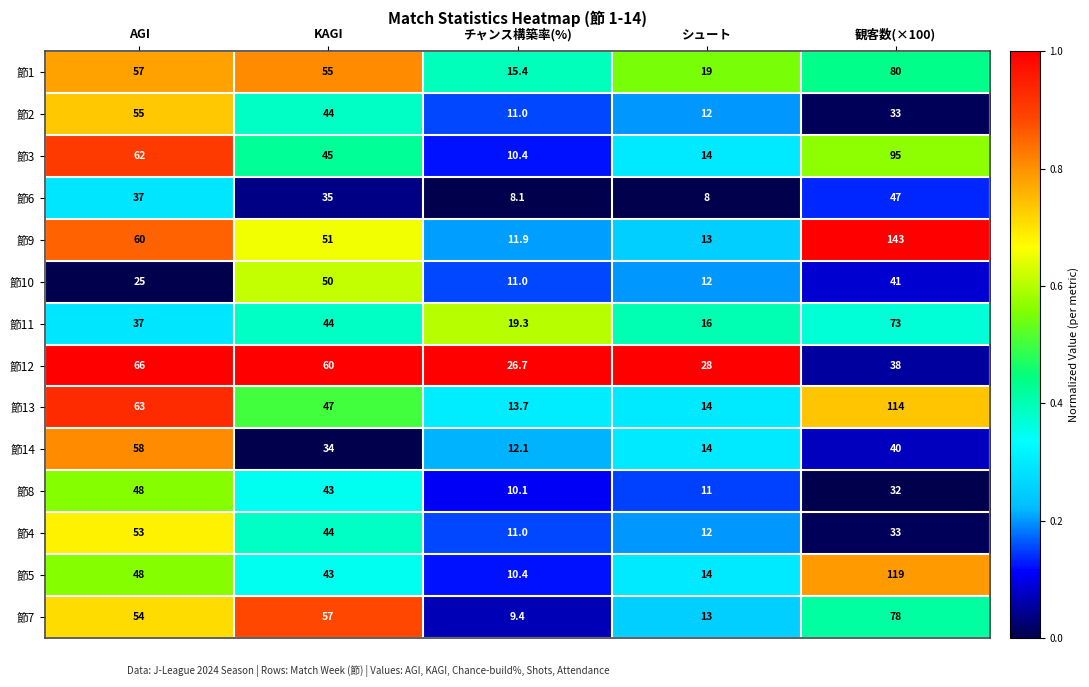

What is the difference between the maximum and second lowest values in the 節14 series?

44.0